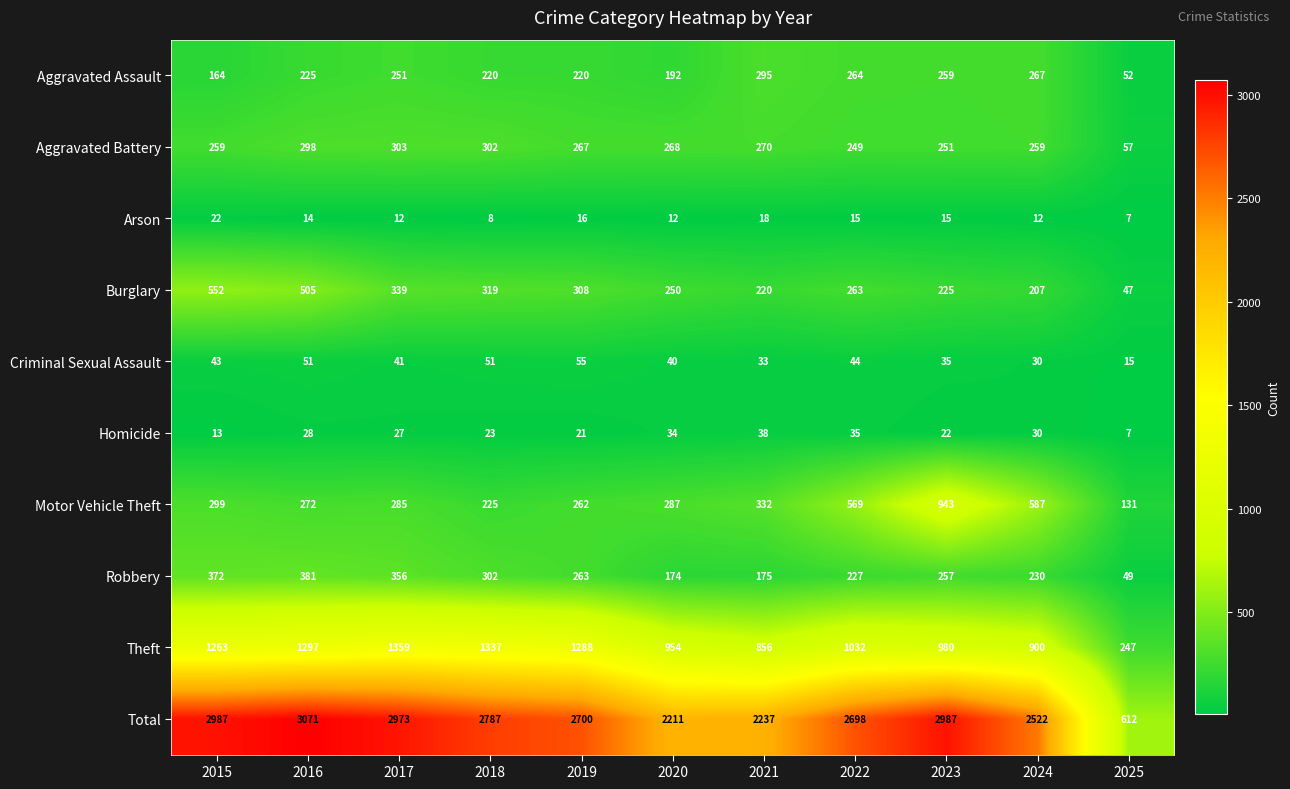

What is the sum of the Total values at 2022 and 2018?

5485